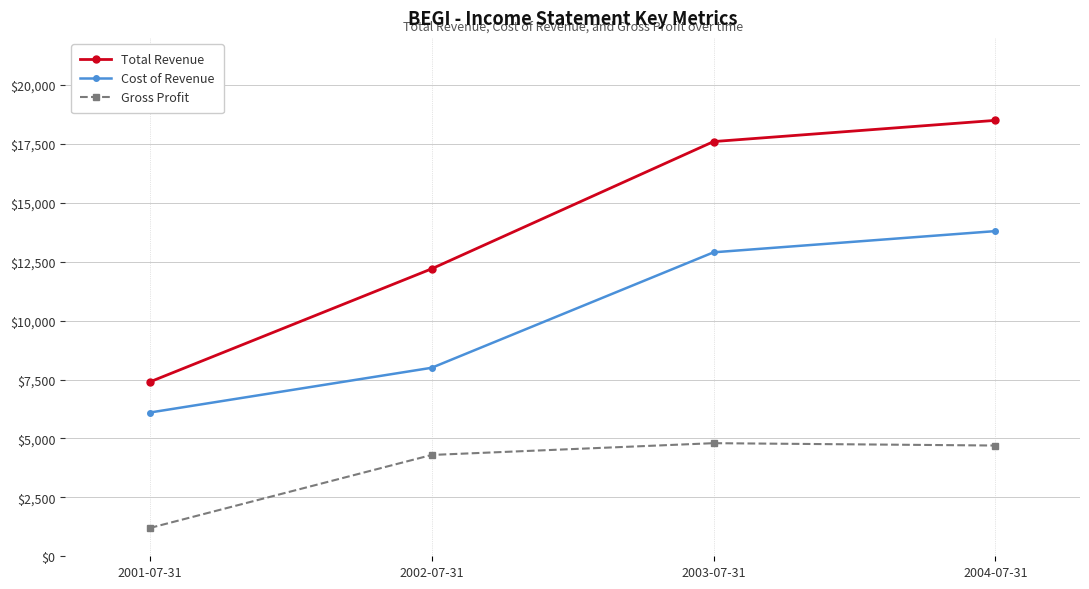

True or false: Total Revenue and Gross Profit cross at least once.

False